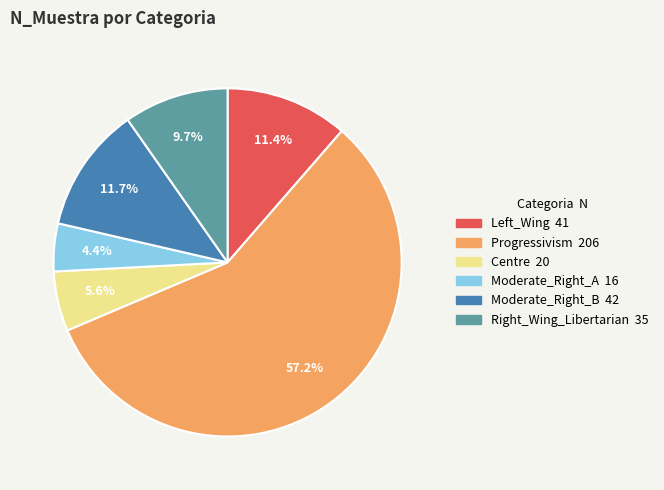

Does any single category account for the majority?

Yes